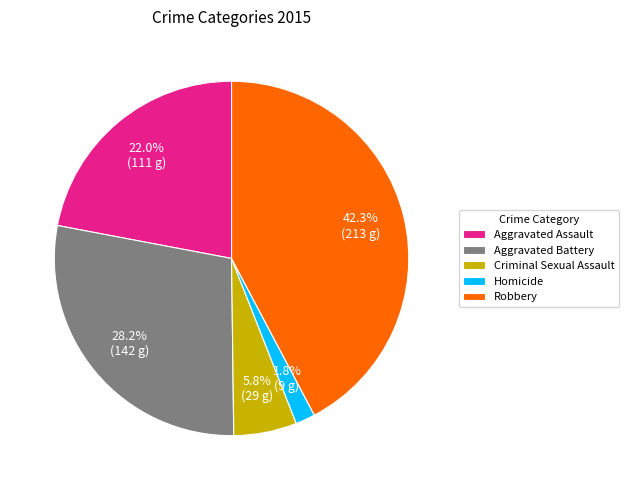

Which category has the biggest portion of the pie?

Robbery